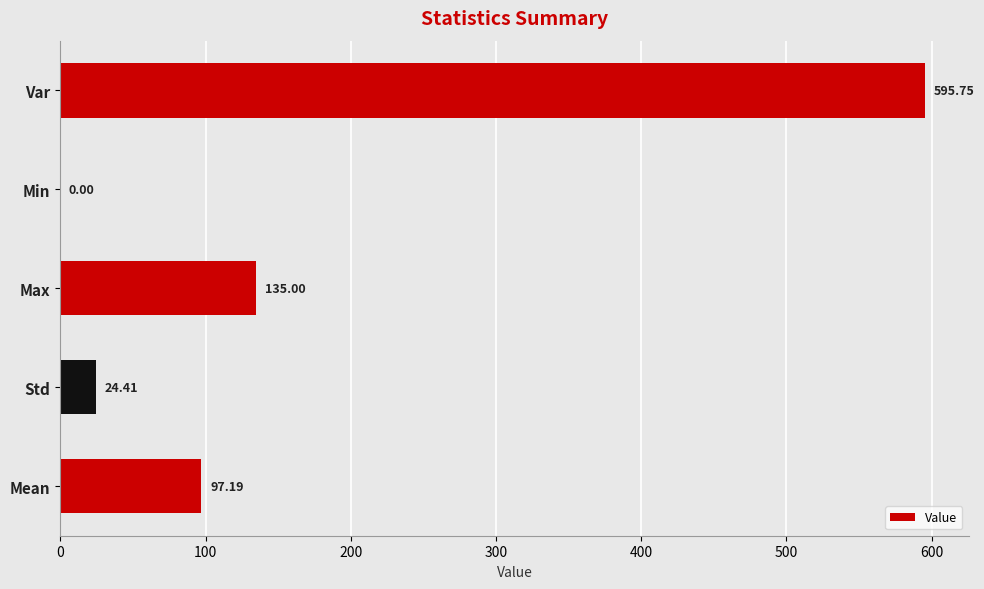

What is the sum of all values?

852.4